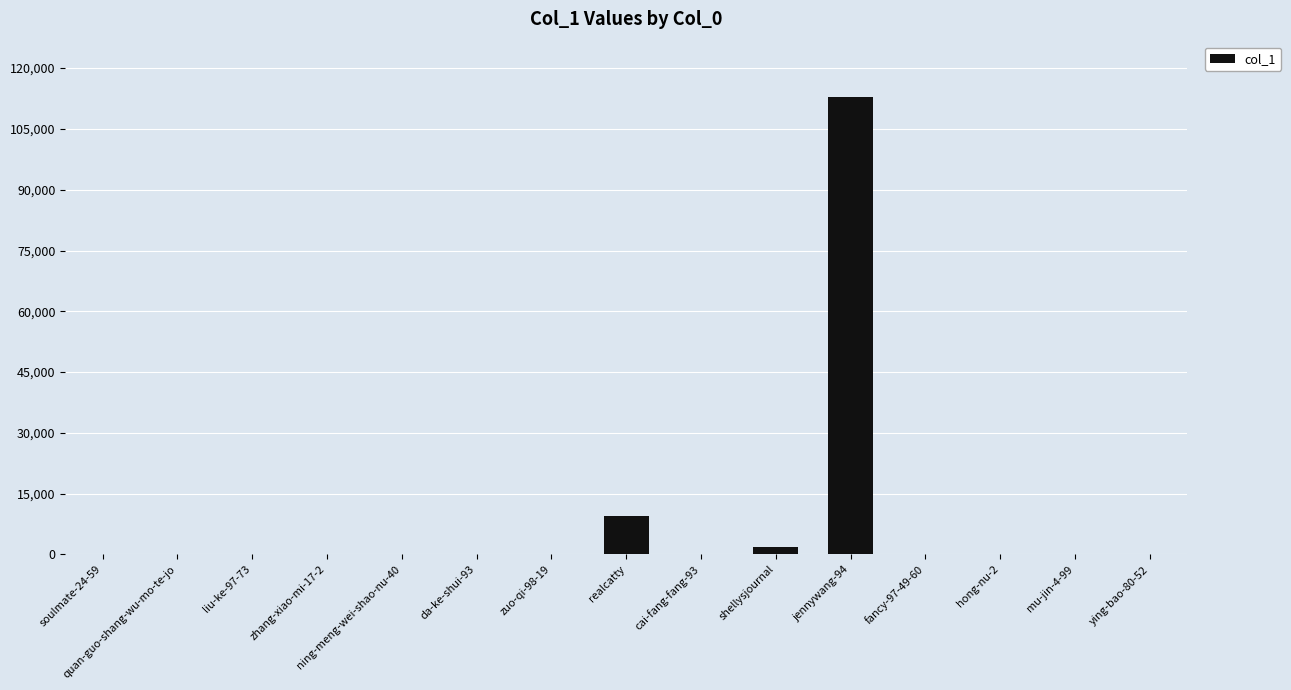

What is the maximum value shown in the chart?

112975